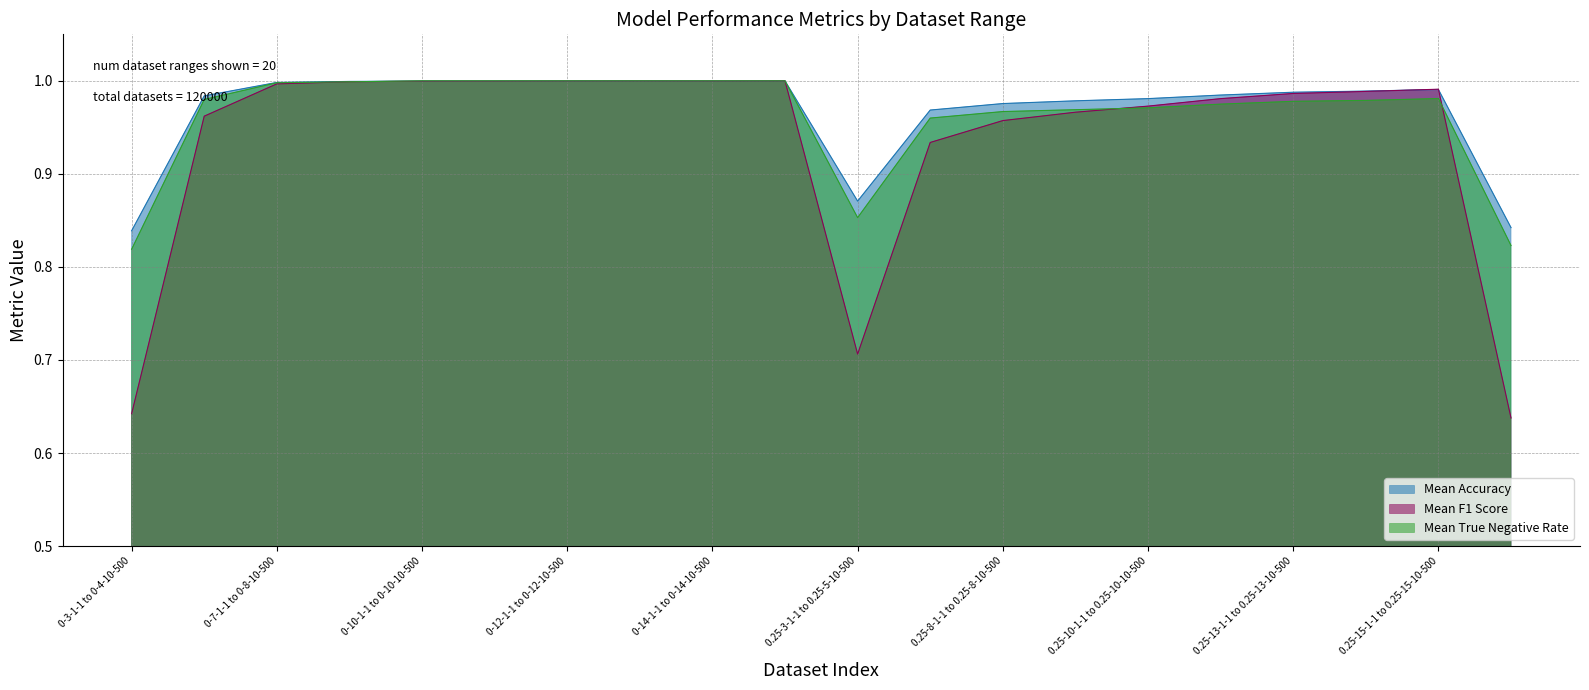

How many interior local valleys does the Mean F1 Score series have?

2